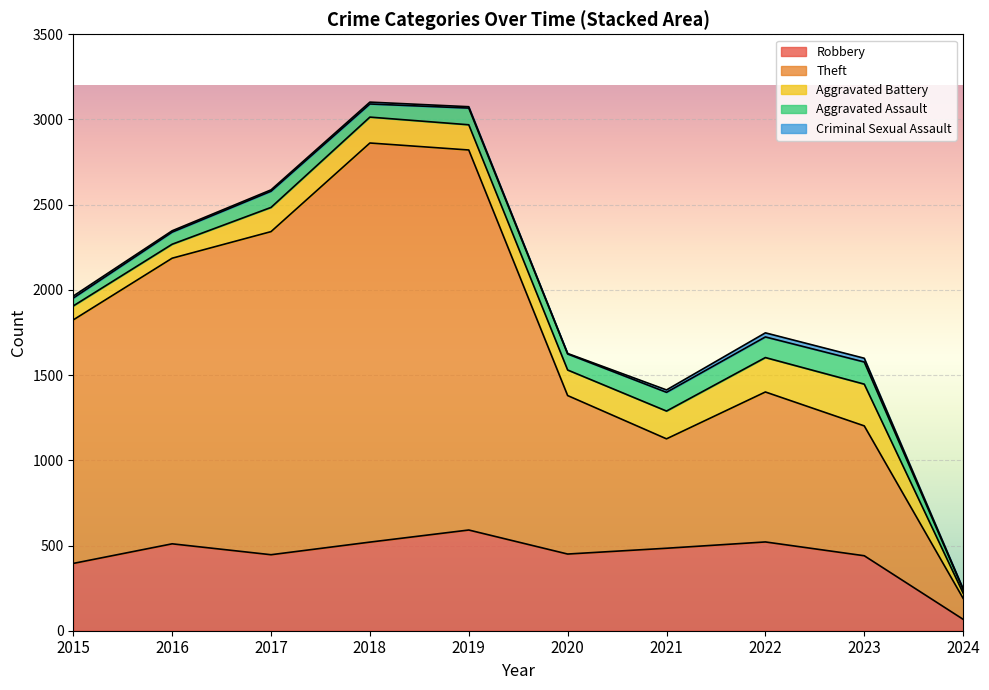

How many data points in Theft are above 1429?

4